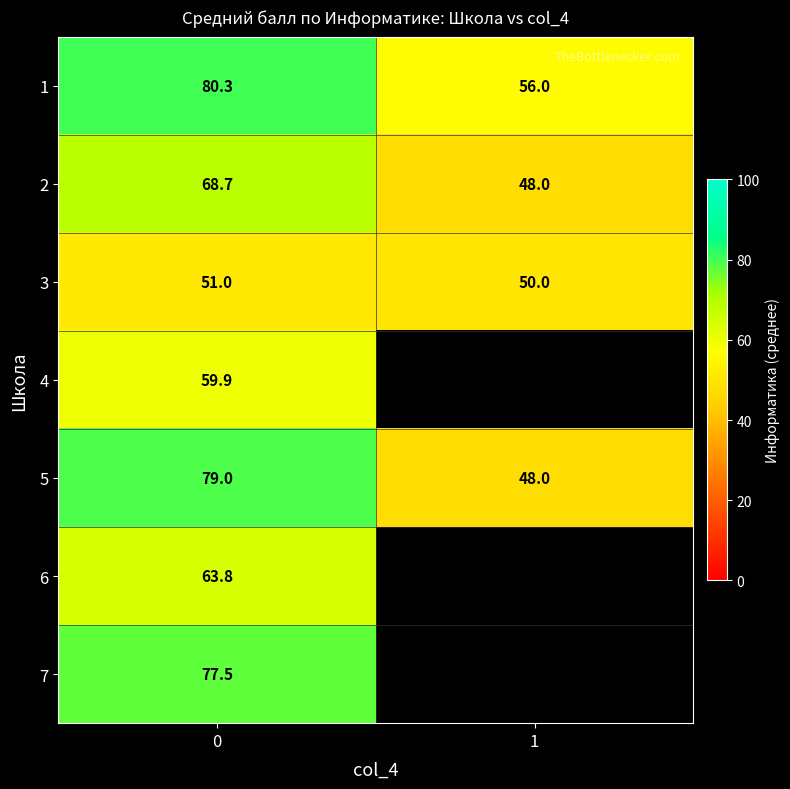

Is the value of 1 at 0 greater than the value of 3 at 0?

Yes